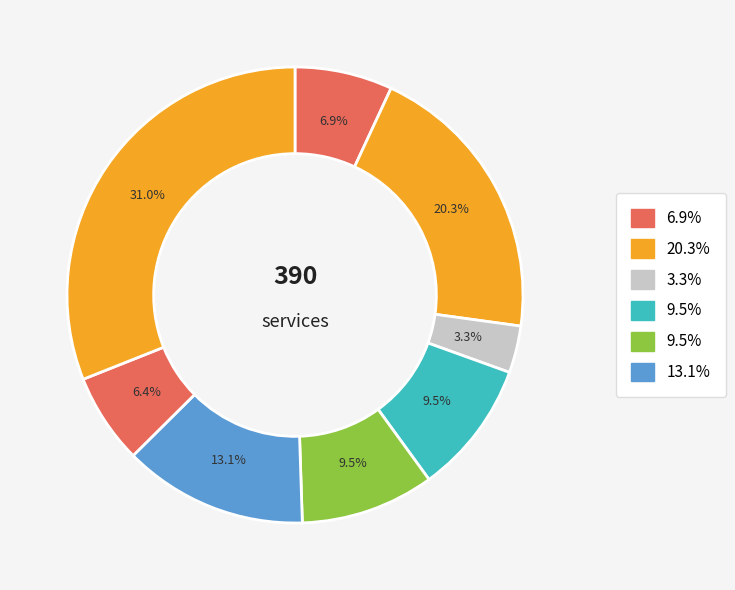

Does any single category account for the majority?

No